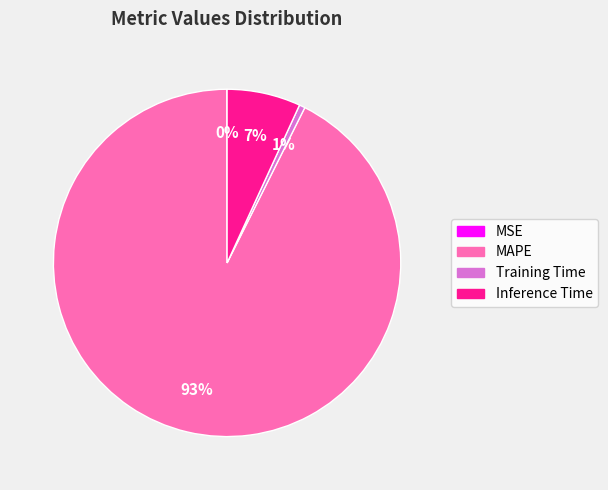

Combined, do Inference Time and Training Time account for over 50%?

No